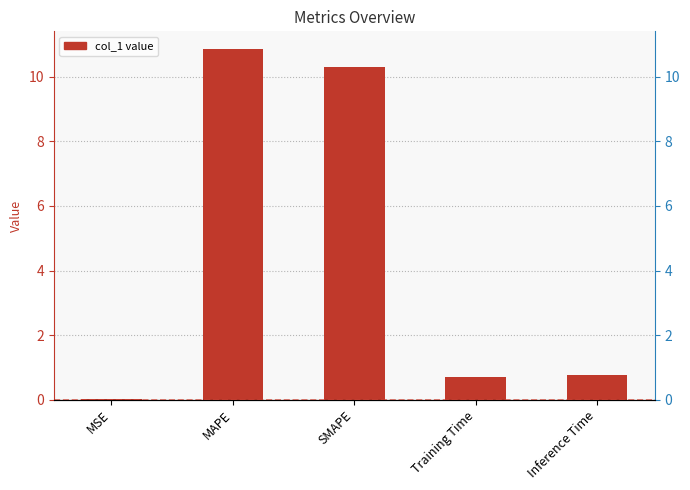

Which label corresponds to the largest value in the chart?

MAPE